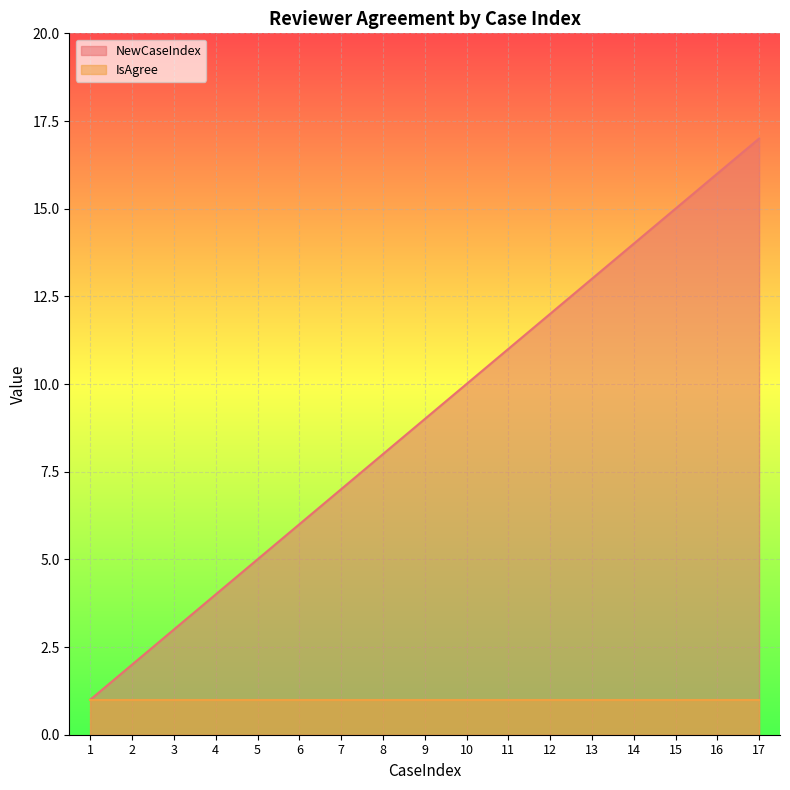

What is the sum of the values at 13 and 15?

28